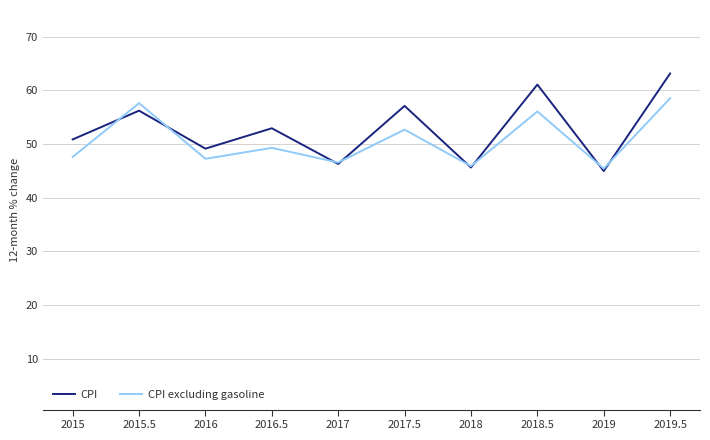

The value of CPI at 2015 is 50.9. True or false?

True